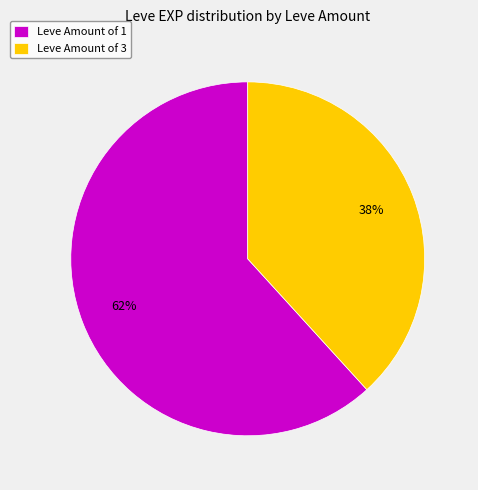

Count the number of slices in the pie.

2